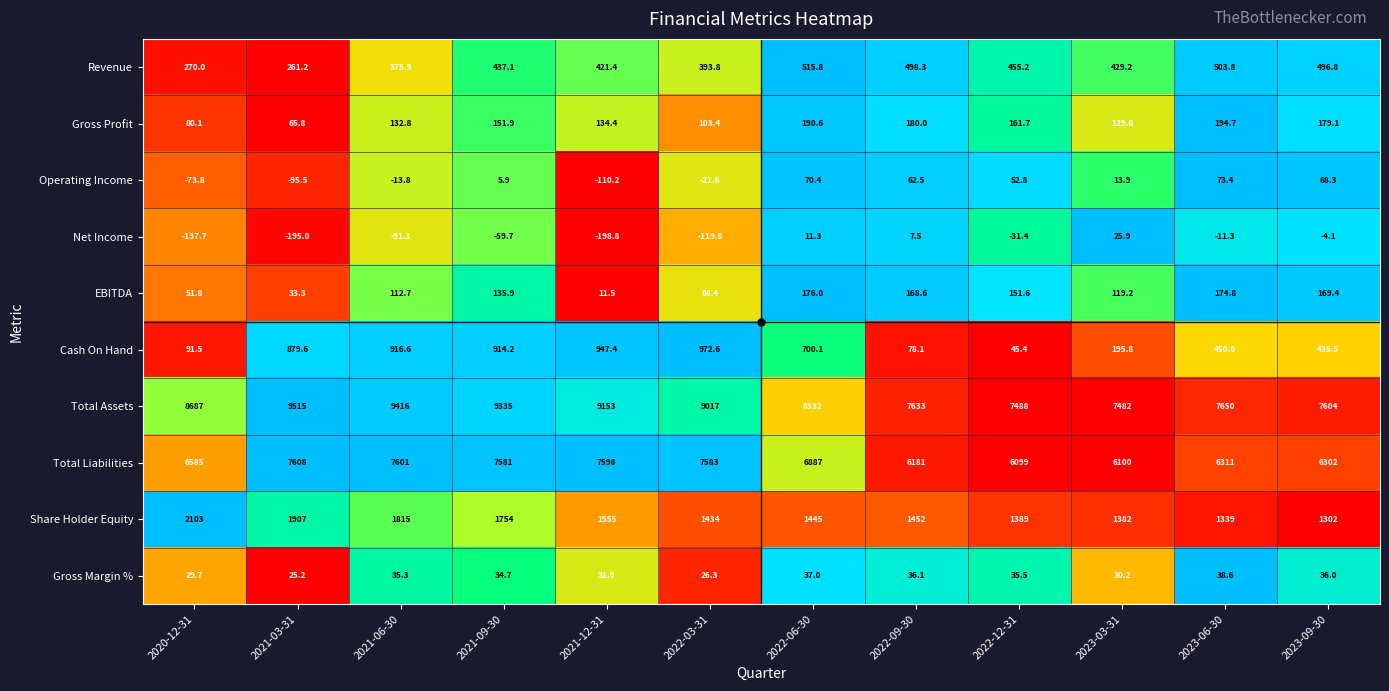

Count the number of categories in the chart.

12